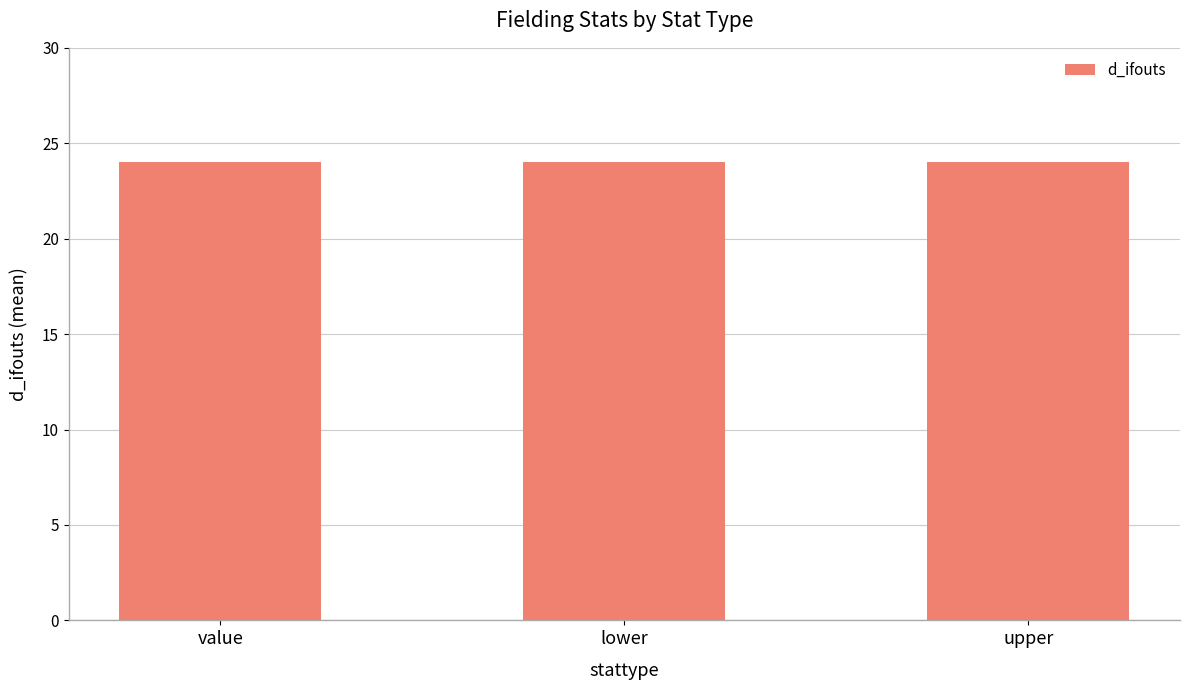

The chart shows a value of 14 at lower. True or false?

False